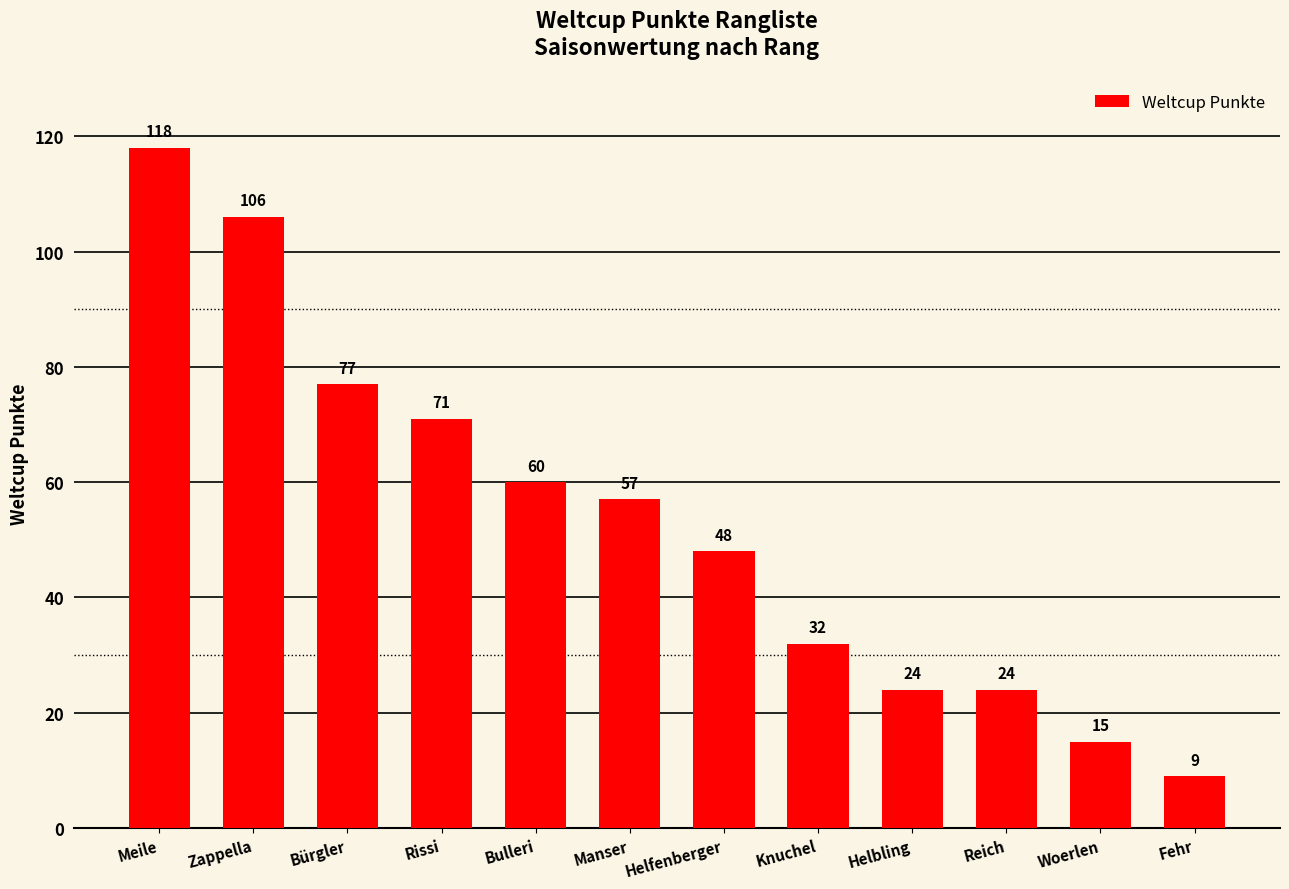

What is the difference between the second highest and minimum values?

97